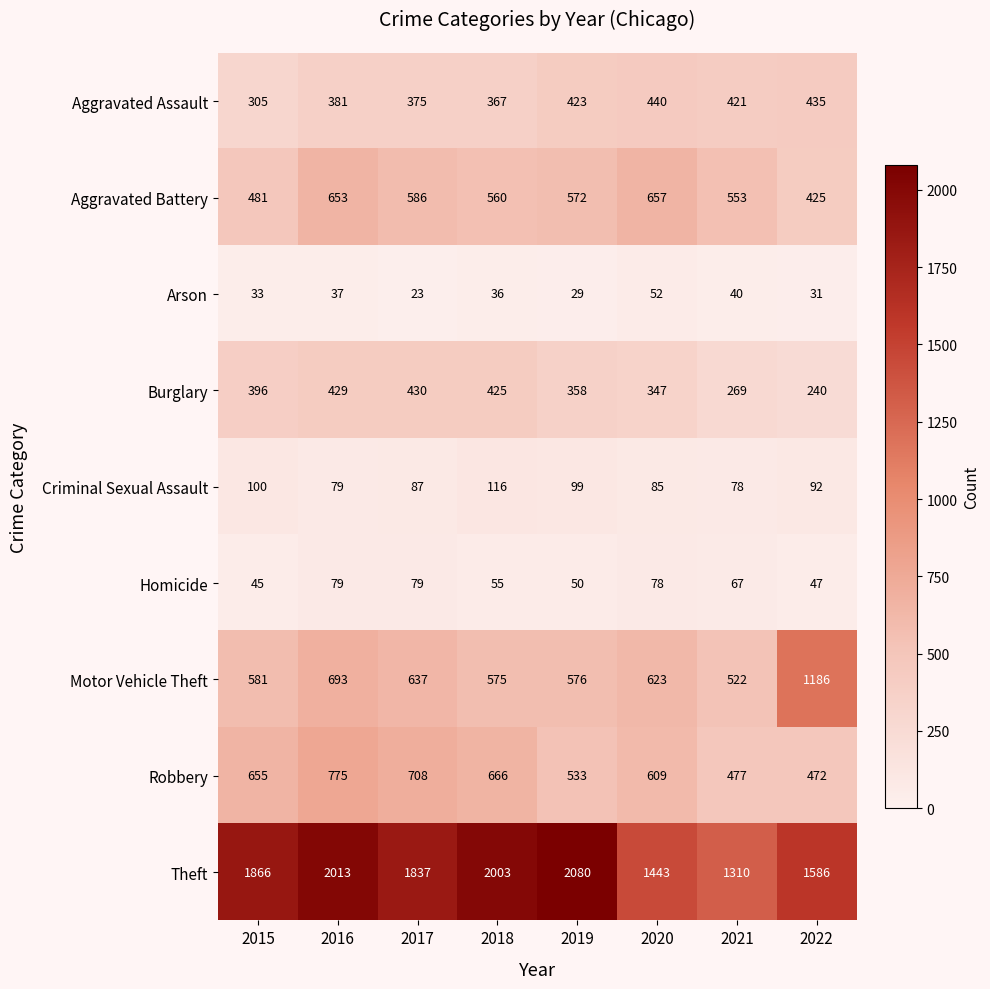

Which series has the widest spread of values?

Theft